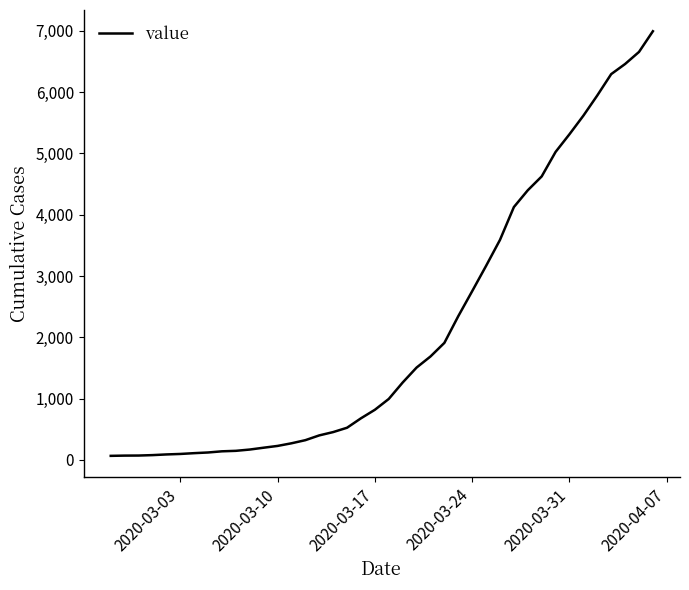

What is the sum of all values?

85677